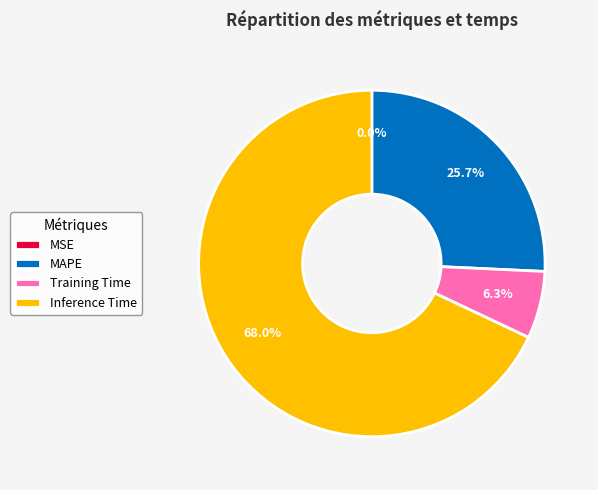

Which category has the biggest portion of the pie?

Inference Time